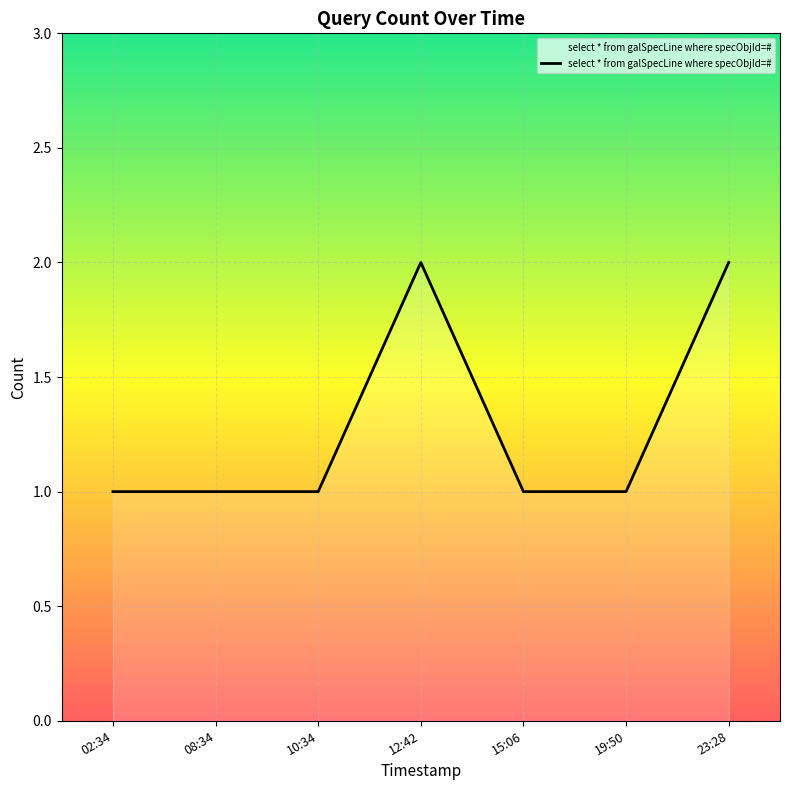

The chart shows a value of 0 at 02:34. True or false?

False